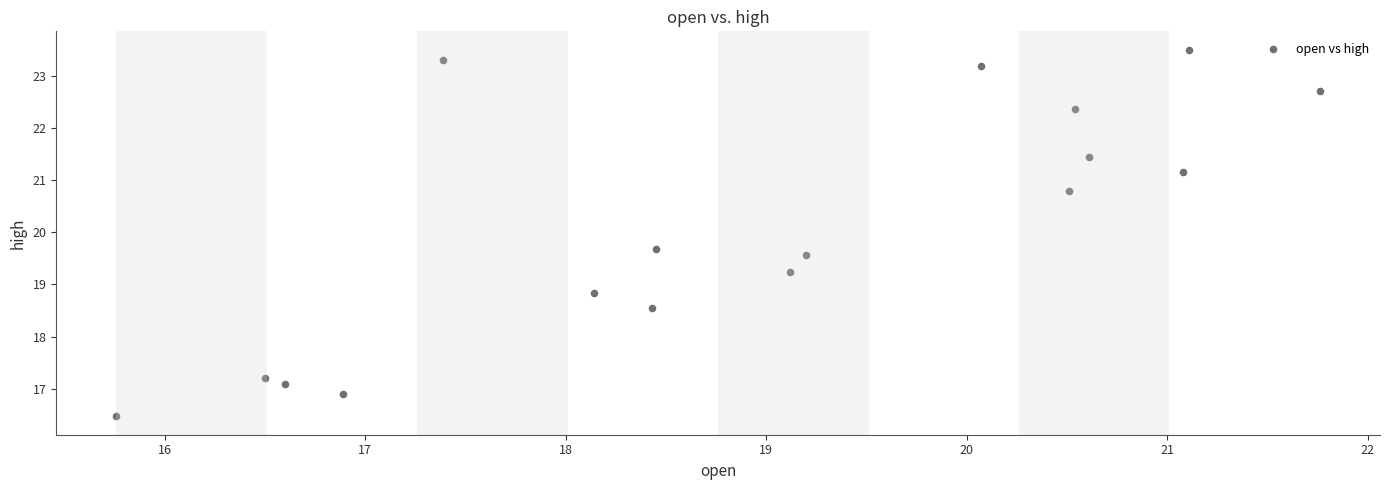

What is the range of X values (max minus min)?

6.0